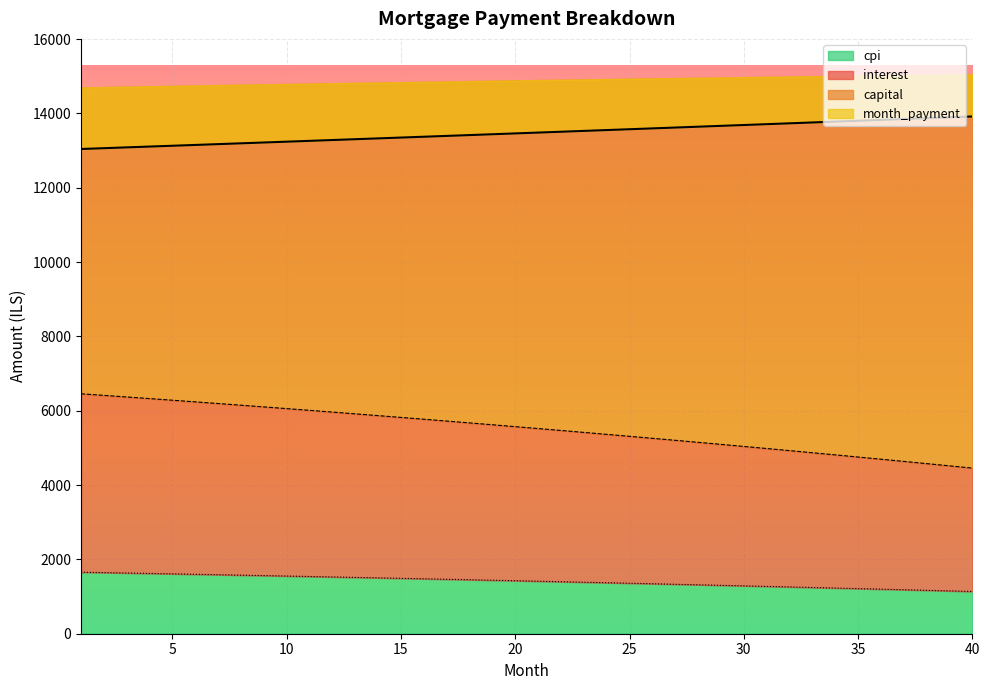

Where is interest nearest to the value 5455?

22